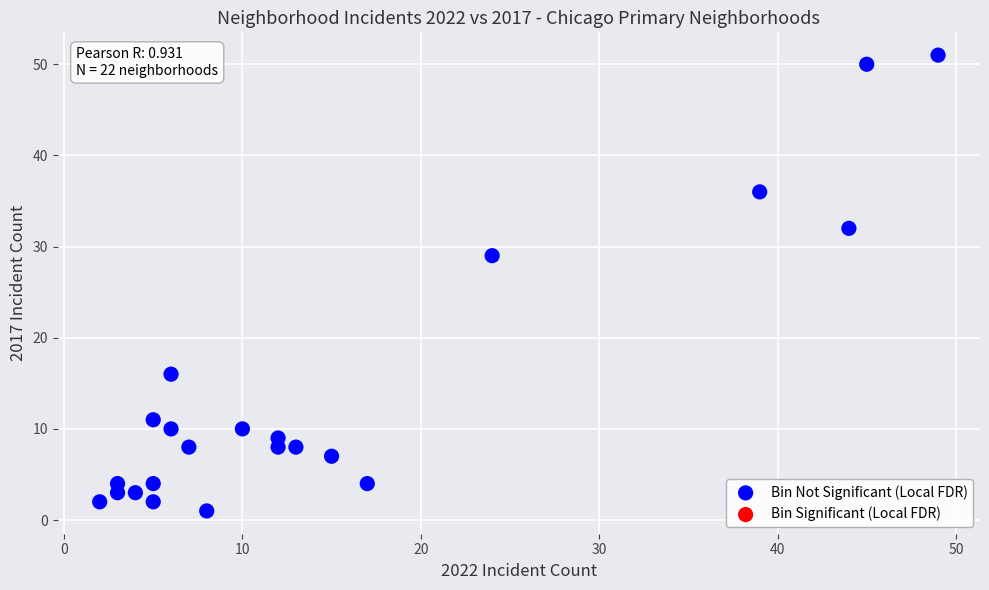

What is the range of Y values (max minus min)?

50